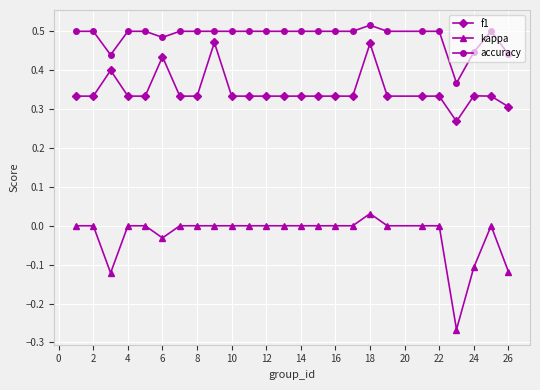

Rank the series by their average value, from highest to lowest.

accuracy, f1, kappa